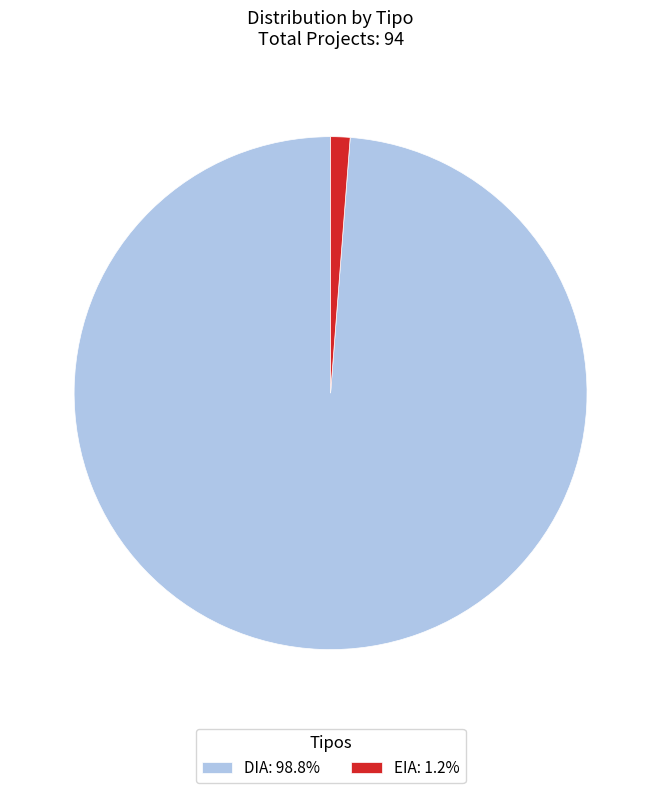

What is the smallest slice in the pie chart?

EIA